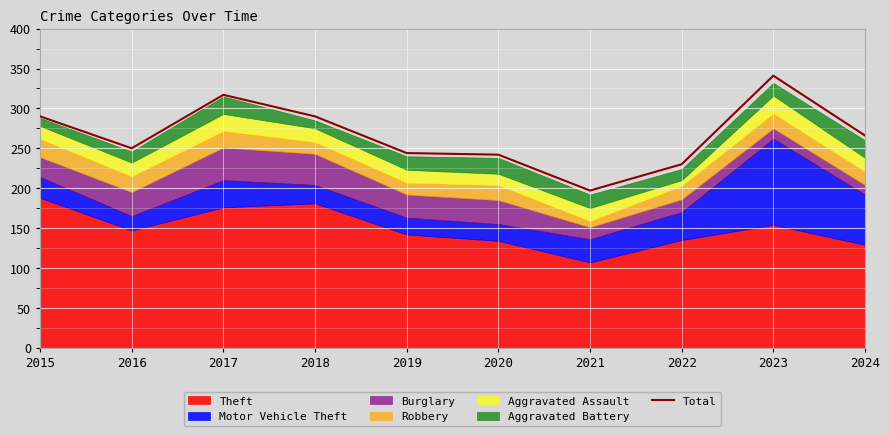

Read the value at 2020, to the nearest 50.

250